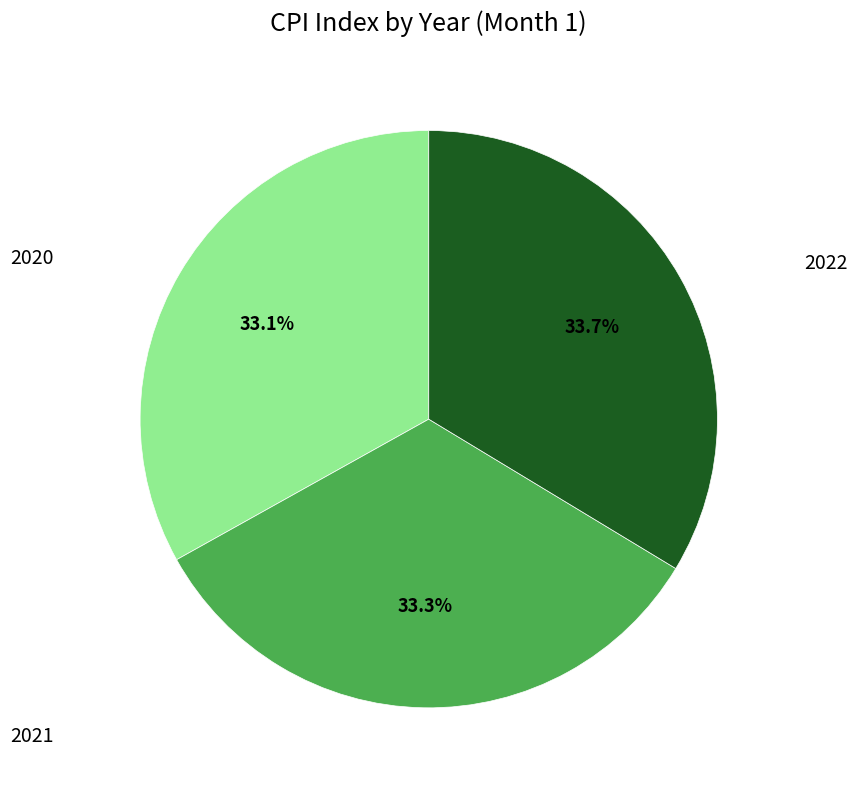

To the nearest percent, what is the combined percentage of 2020 and 2021?

66%